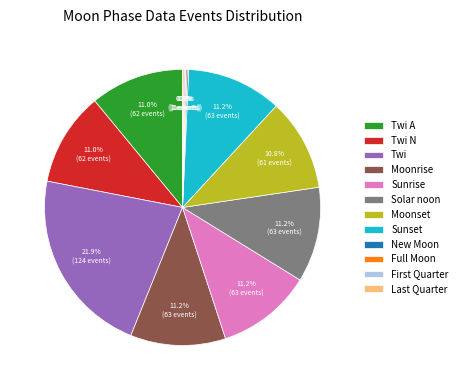

What is the largest slice in the pie chart?

Twi